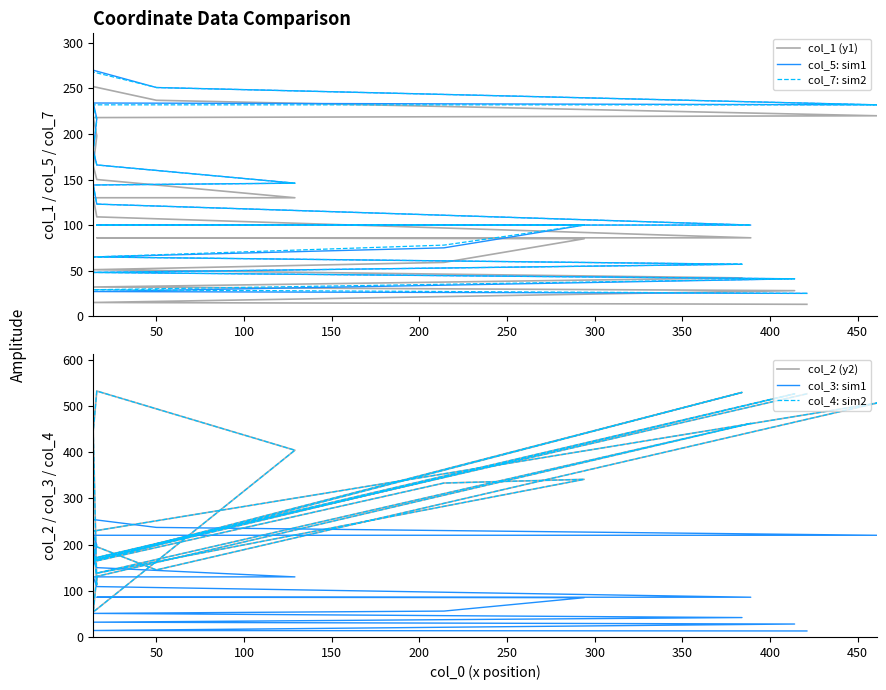

After their last crossing, which series has the higher values: col_4: sim2 or col_7: sim2?

col_7: sim2